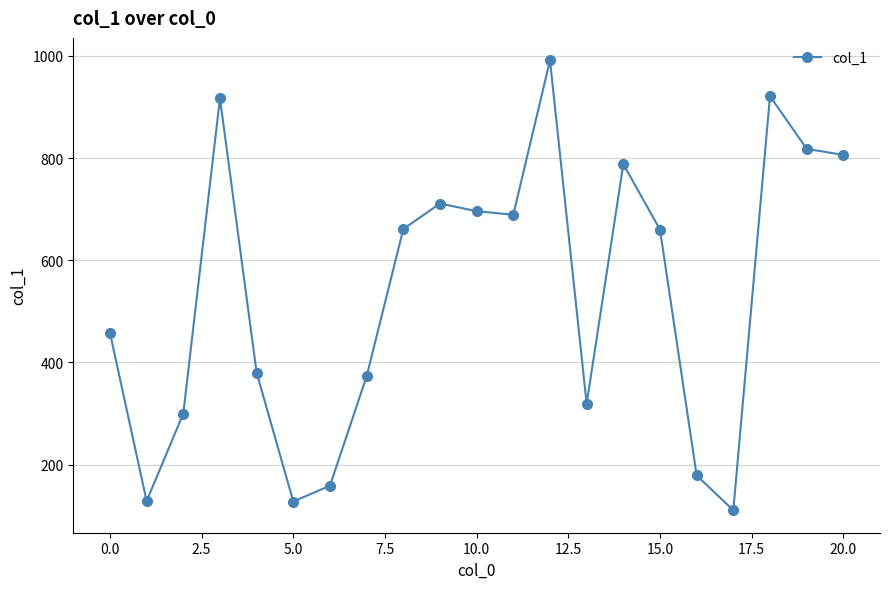

What is the minimum value shown in the chart?

111